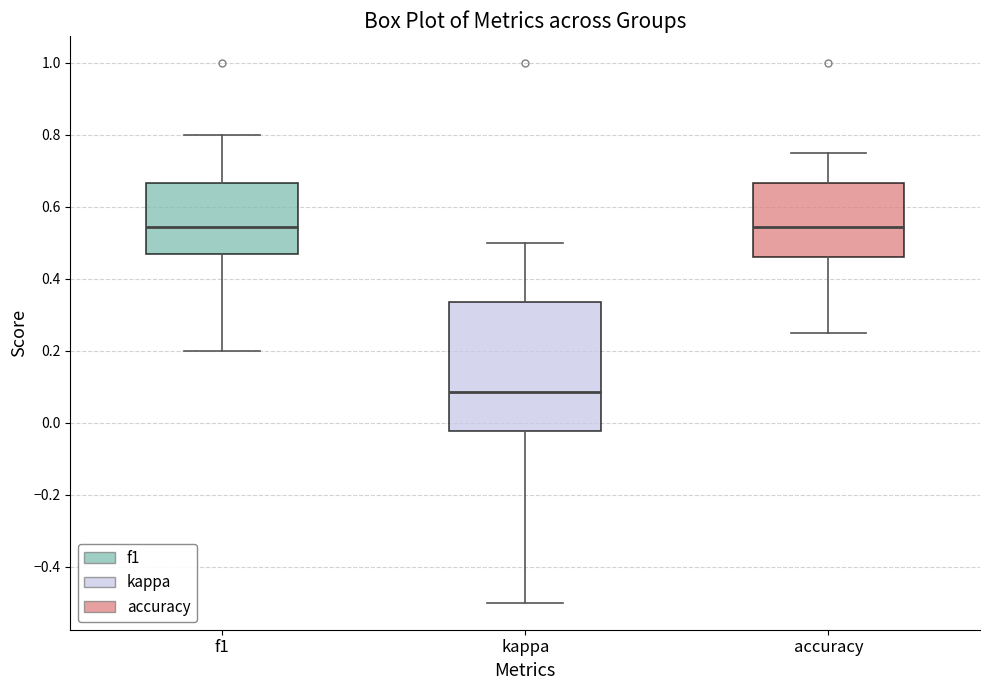

Reading left to right, transcribe this box plot: for each box, give where its median line is, the range the box spans, and where its two whiskers end, as read against the y-axis. The values are not printed on the chart, so give them approximately, as read against the axis.

f1: median 0.54, box 0.48 to 0.66, whiskers 0.20 to 0.80
kappa: median 0.08, box -0.02 to 0.34, whiskers -0.50 to 0.50
accuracy: median 0.54, box 0.46 to 0.66, whiskers 0.26 to 0.76